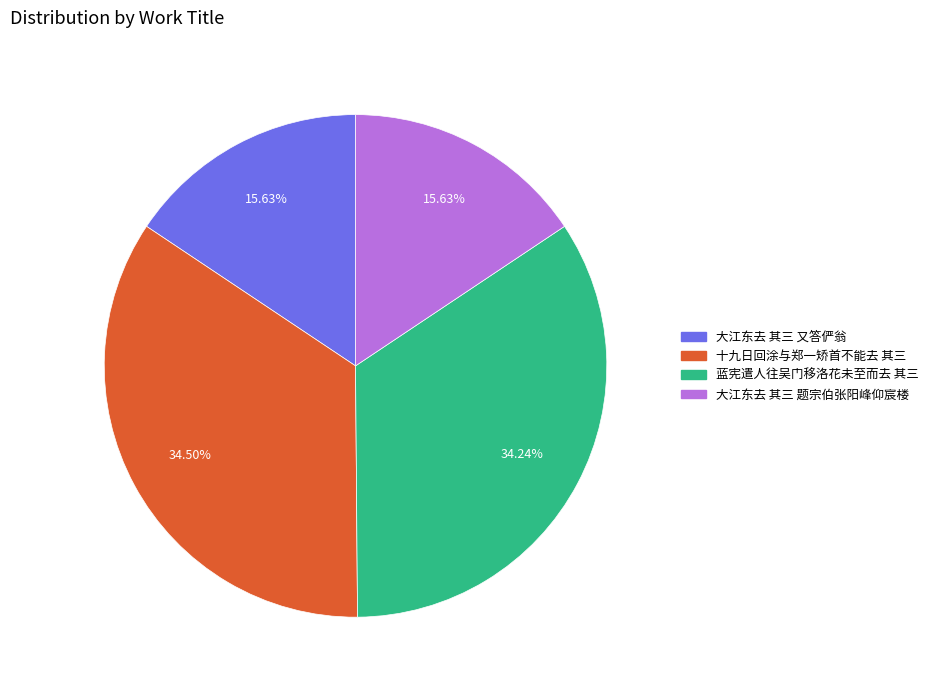

Between 十九日回涂与郑一矫首不能去 其三 and 大江东去 其三 题宗伯张阳峰仰宸楼, which is larger?

十九日回涂与郑一矫首不能去 其三